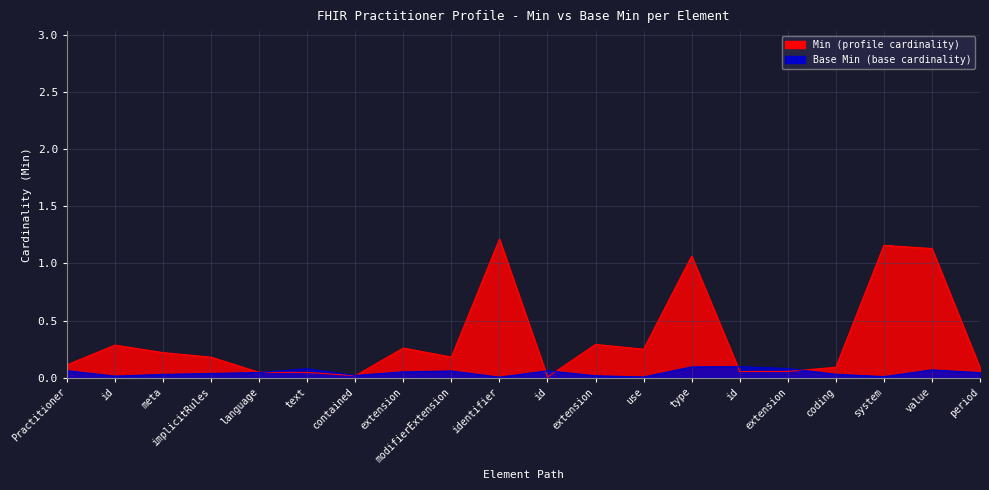

Reading left to right, transcribe all the data shown in this chart.

Min: Practitioner=0	Practitioner.id=0	Practitioner.meta=0	Practitioner.implicitRules=0	Practitioner.language=0	Practitioner.text=0	Practitioner.contained=0	Practitioner.extension=0	Practitioner.modifierExtension=0	Practitioner.identifier=1	Practitioner.identifier.id=0	Practitioner.identifier.extension=0	Practitioner.identifier.use=0	Practitioner.identifier.type=1	Practitioner.identifier.type.id=0	Practitioner.identifier.type.extension=0	Practitioner.identifier.type.coding=0	Practitioner.identifier.system=1	Practitioner.identifier.value=1	Practitioner.identifier.period=0
Base Min: Practitioner=0	Practitioner.id=0	Practitioner.meta=0	Practitioner.implicitRules=0	Practitioner.language=0	Practitioner.text=0	Practitioner.contained=0	Practitioner.extension=0	Practitioner.modifierExtension=0	Practitioner.identifier=0	Practitioner.identifier.id=0	Practitioner.identifier.extension=0	Practitioner.identifier.use=0	Practitioner.identifier.type=0	Practitioner.identifier.type.id=0	Practitioner.identifier.type.extension=0	Practitioner.identifier.type.coding=0	Practitioner.identifier.system=0	Practitioner.identifier.value=0	Practitioner.identifier.period=0